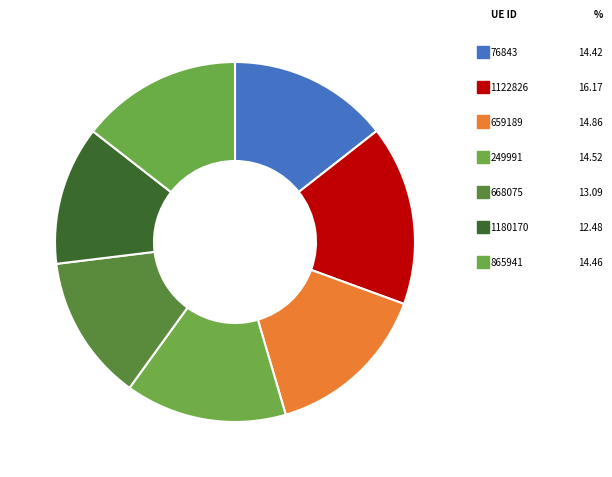

How many slices are in this pie chart?

7